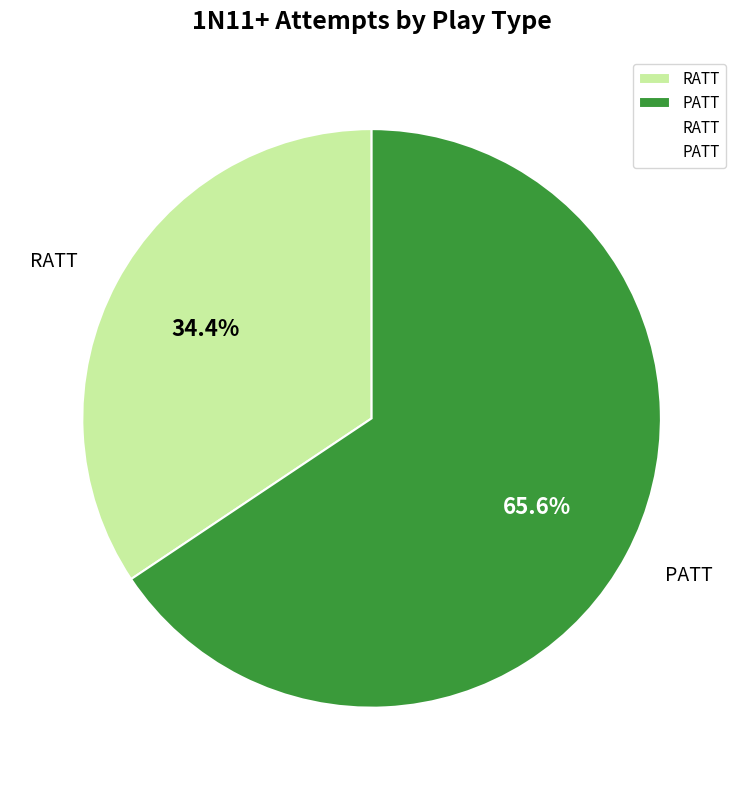

How many segments does this pie chart have?

2